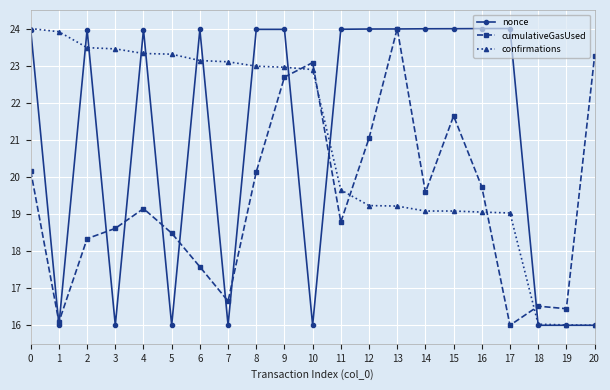

At which category does cumulativeGasUsed reach its first local valley?

1